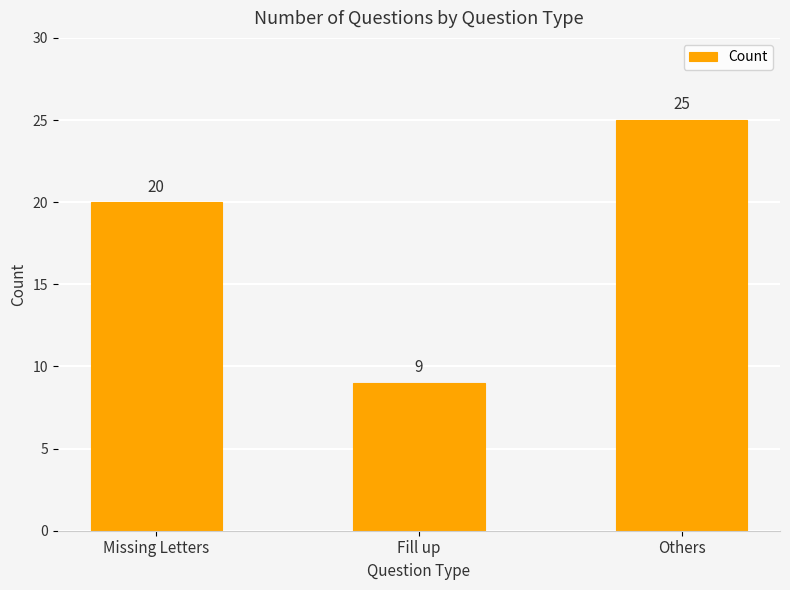

What is the difference between the second highest and minimum values?

11